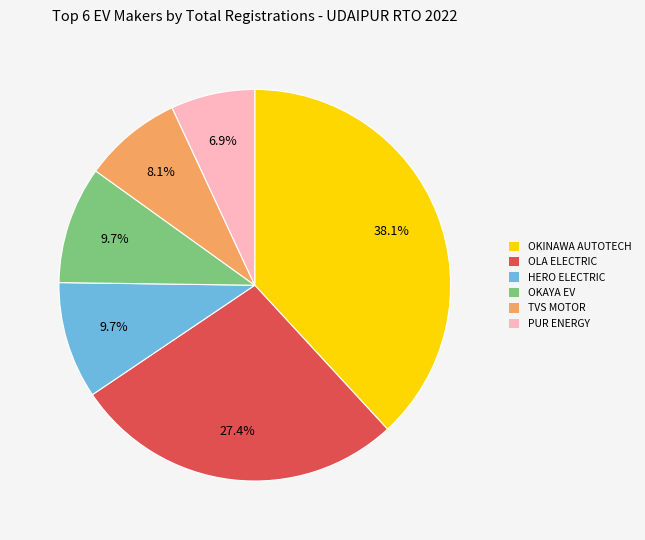

Which slice is the smallest?

PUR ENERGY